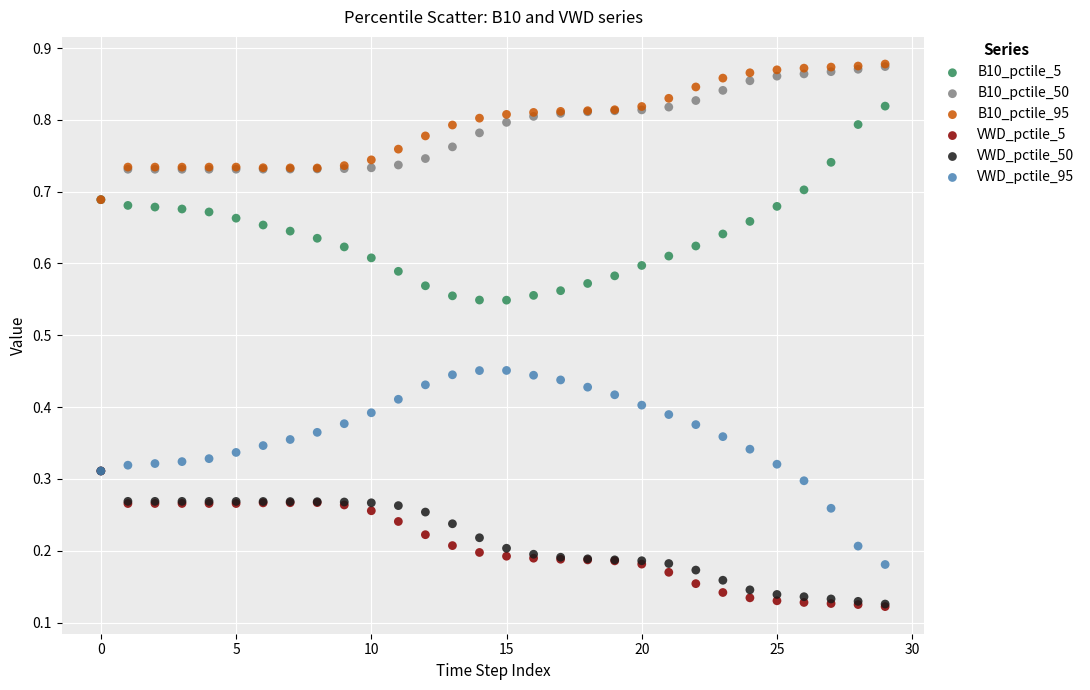

What are all the series names shown in the legend?

B10_pctile_5, B10_pctile_50, B10_pctile_95, VWD_pctile_5, VWD_pctile_50, VWD_pctile_95